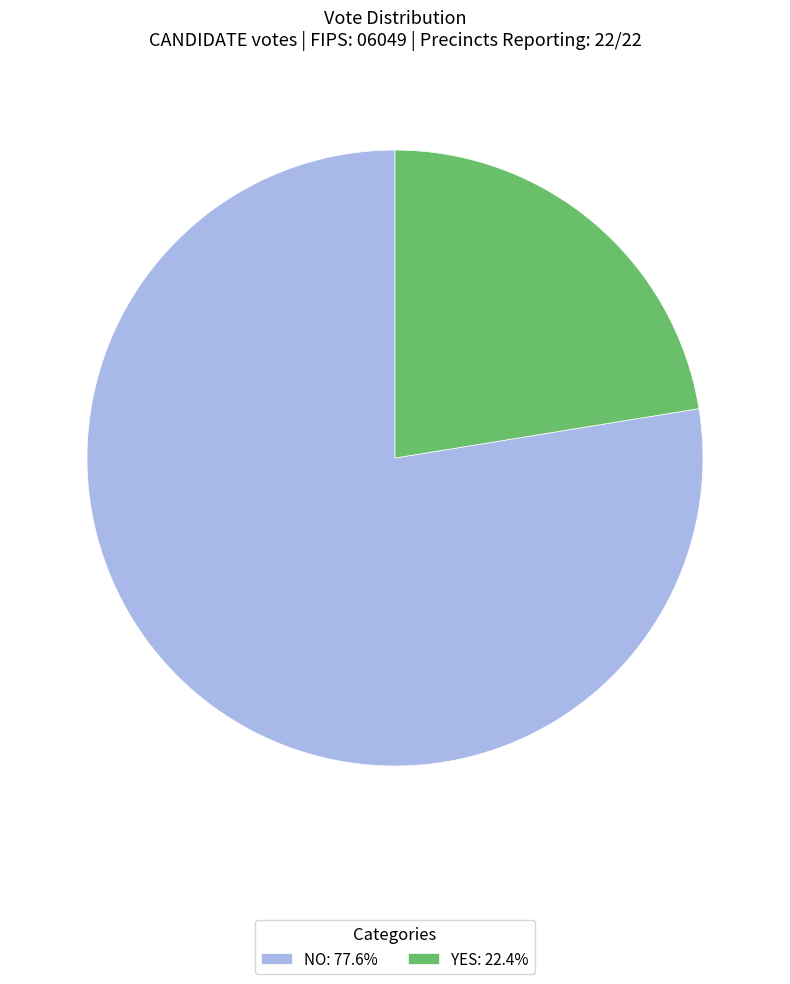

How many slices are in this pie chart?

2